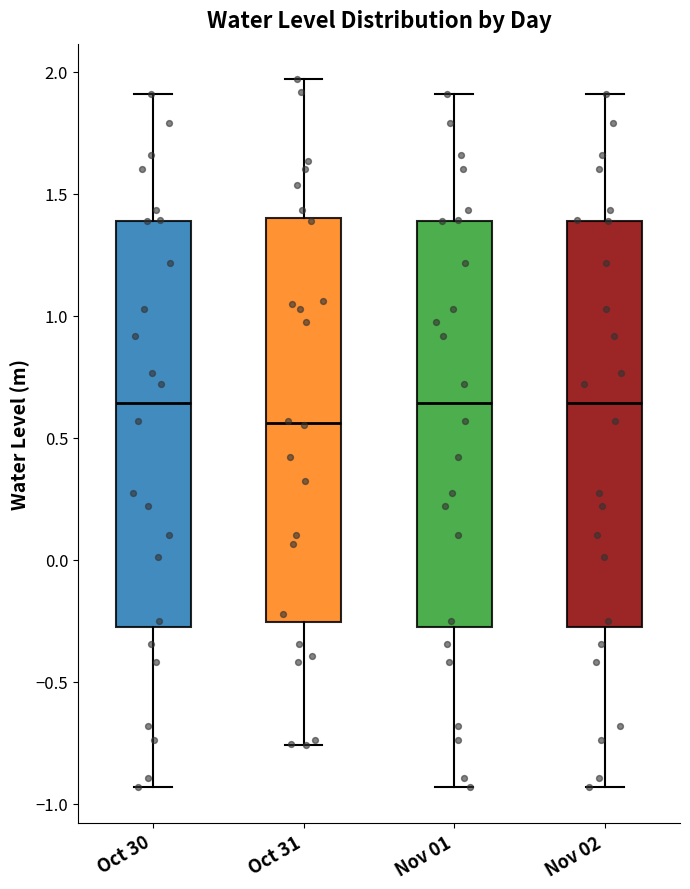

Where does the lower whisker of the box for Nov 01 end on the y-axis? The values are not printed on the chart, so give them approximately, as read against the axis.

-0.95